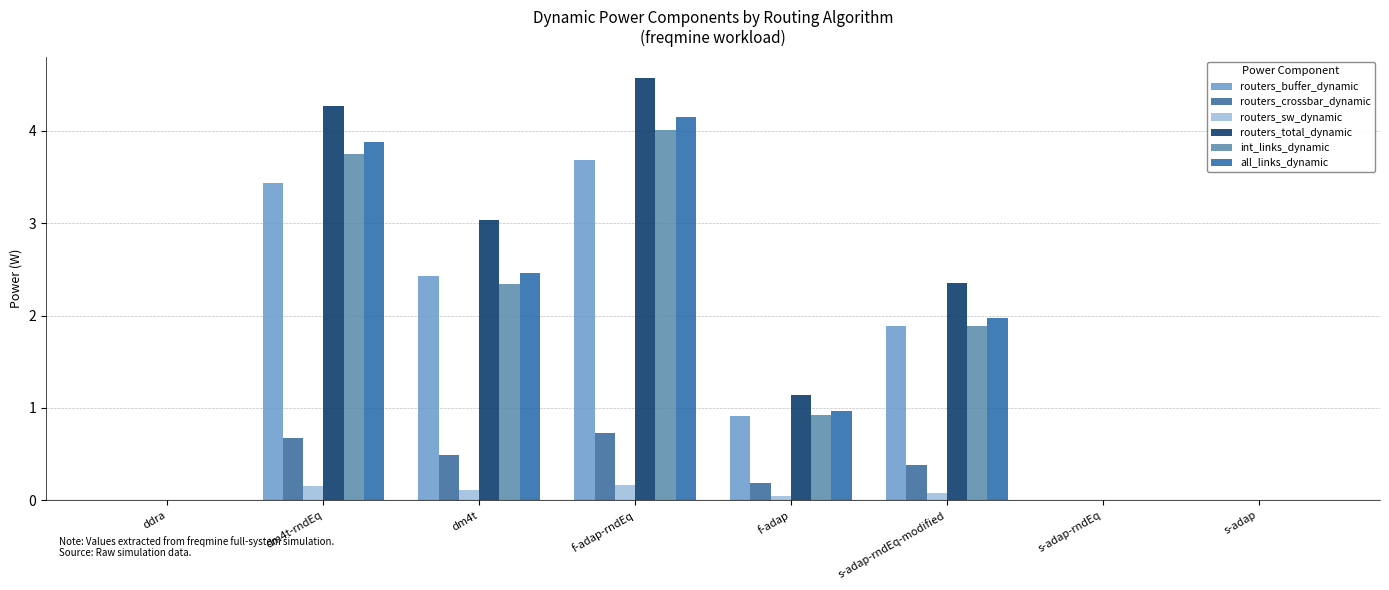

What is the average value of the routers_total_dynamic series?

1.9